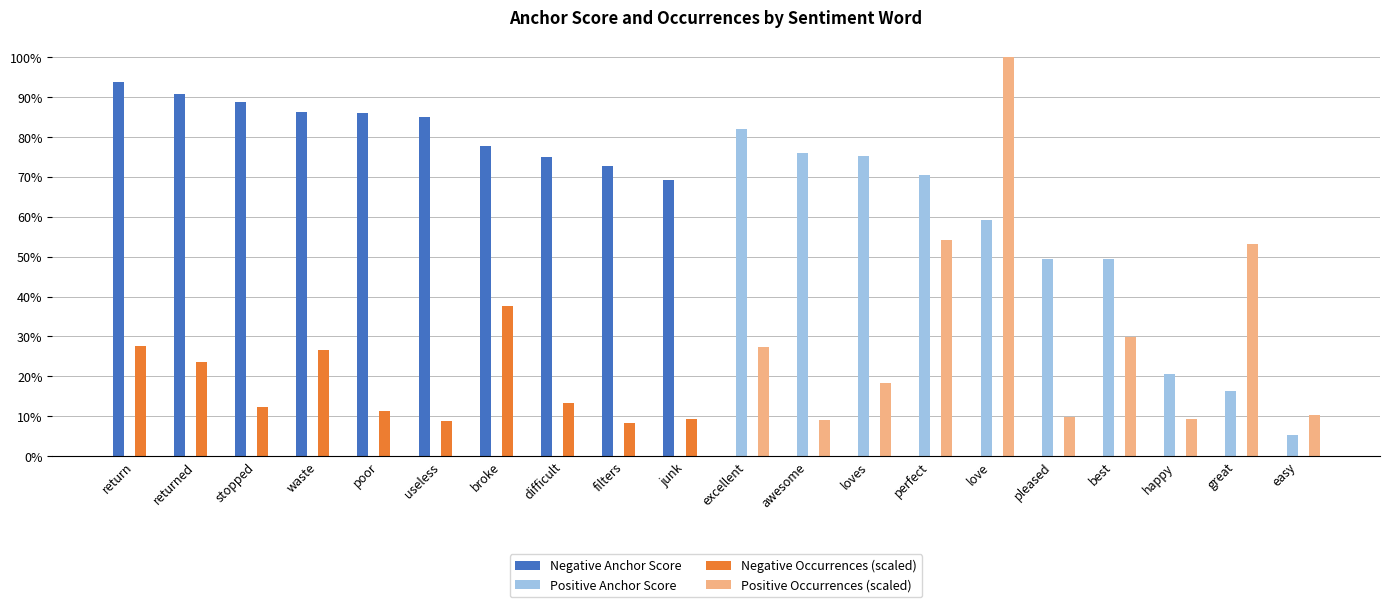

Is the value of Negative Anchor Score at return greater than the value of Negative Occurrences (scaled) at broke?

Yes